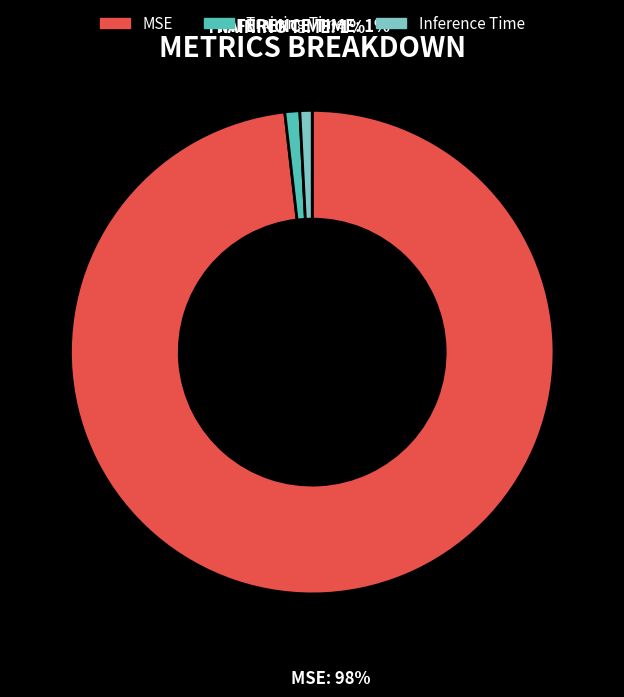

How many slices are in this pie chart?

3